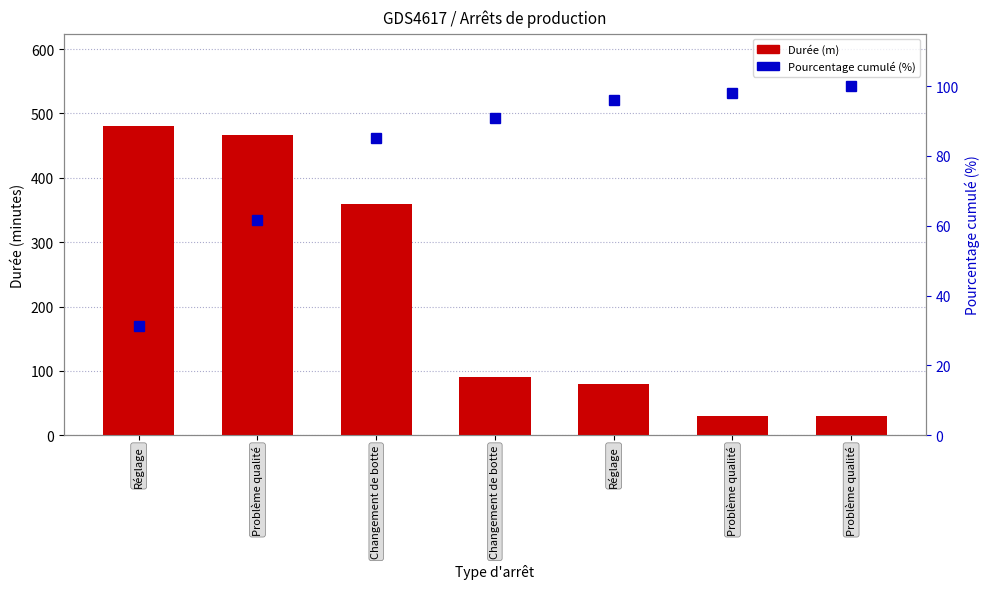

What is the value of the Pourcentage cumulé (%) bar at the 1st from the left?

31.2